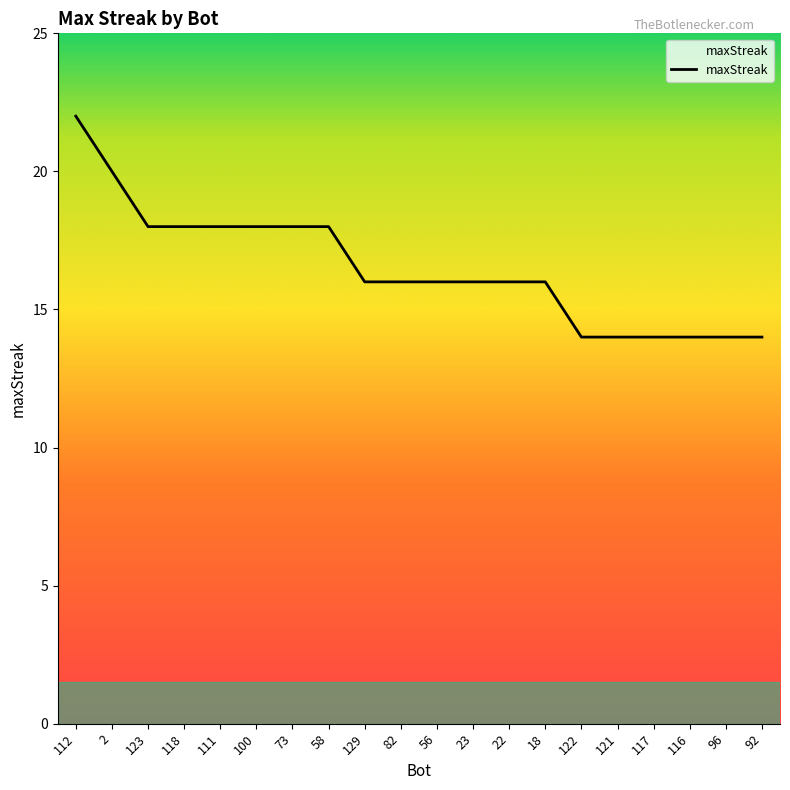

True or false: the data shows 18 at 100.

True